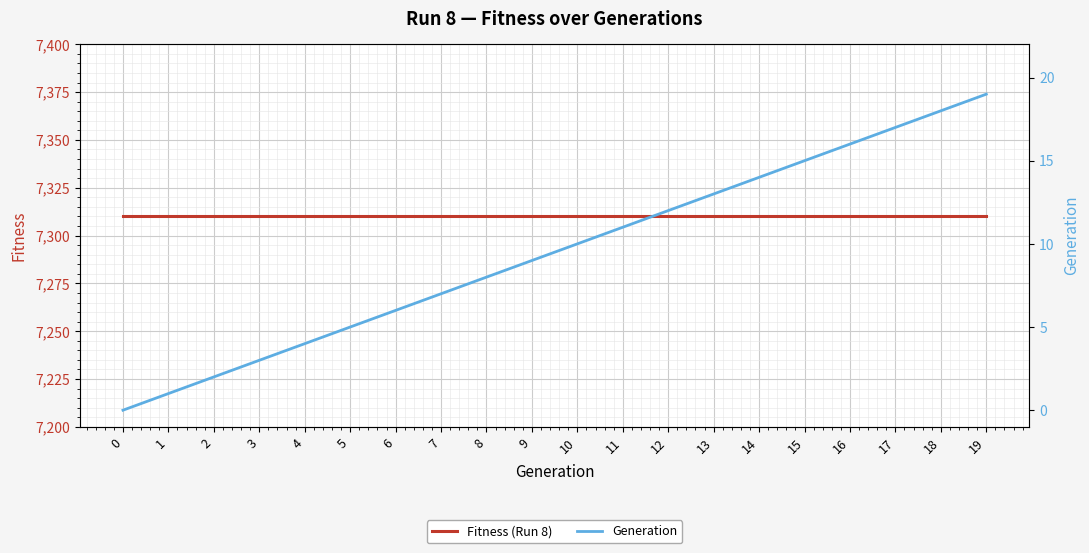

Reading left to right, what are all the values shown in this chart?

Fitness (Run 8): 7310	7310	7310	7310	7310	7310	7310	7310	7310	7310	7310	7310	7310	7310	7310	7310	7310	7310	7310	7310
Generation: 0	1	2	3	4	5	6	7	8	9	10	11	12	13	14	15	16	17	18	19